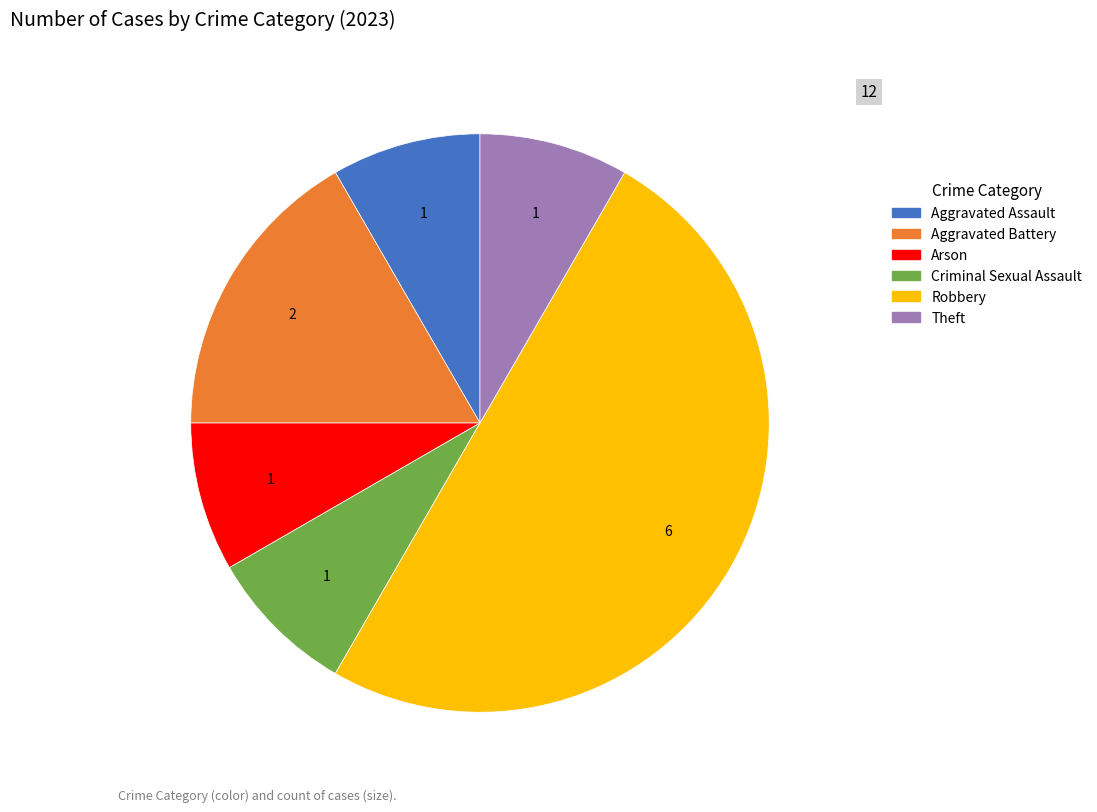

The Aggravated Assault slice represents 8% of the pie. True or false?

True